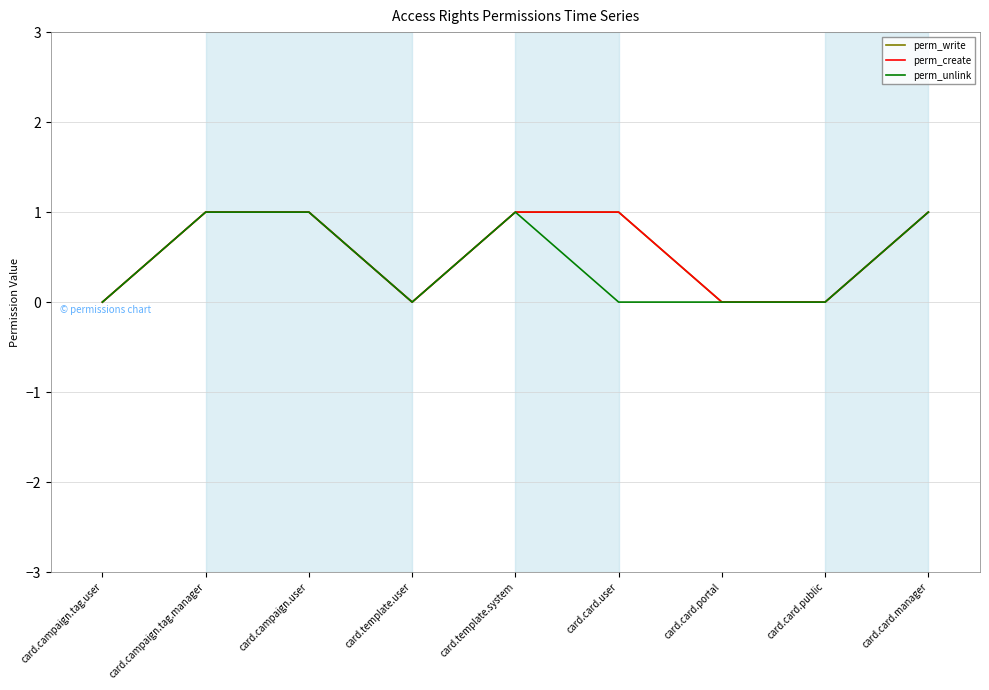

Count the number of data series in this chart.

3